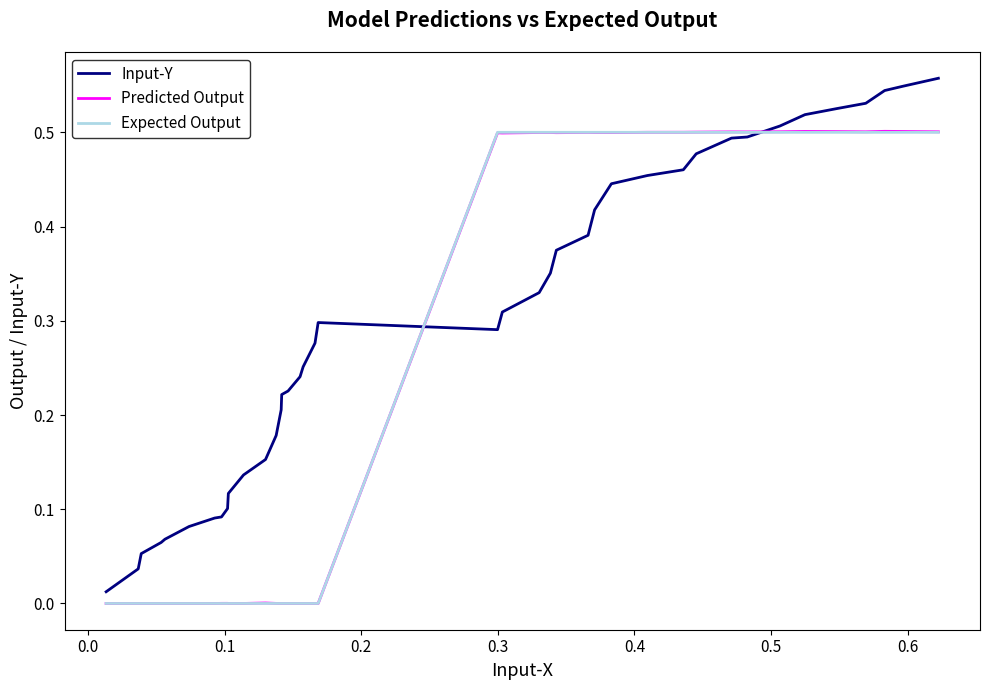

Which series has the largest total across all categories?

Input-Y